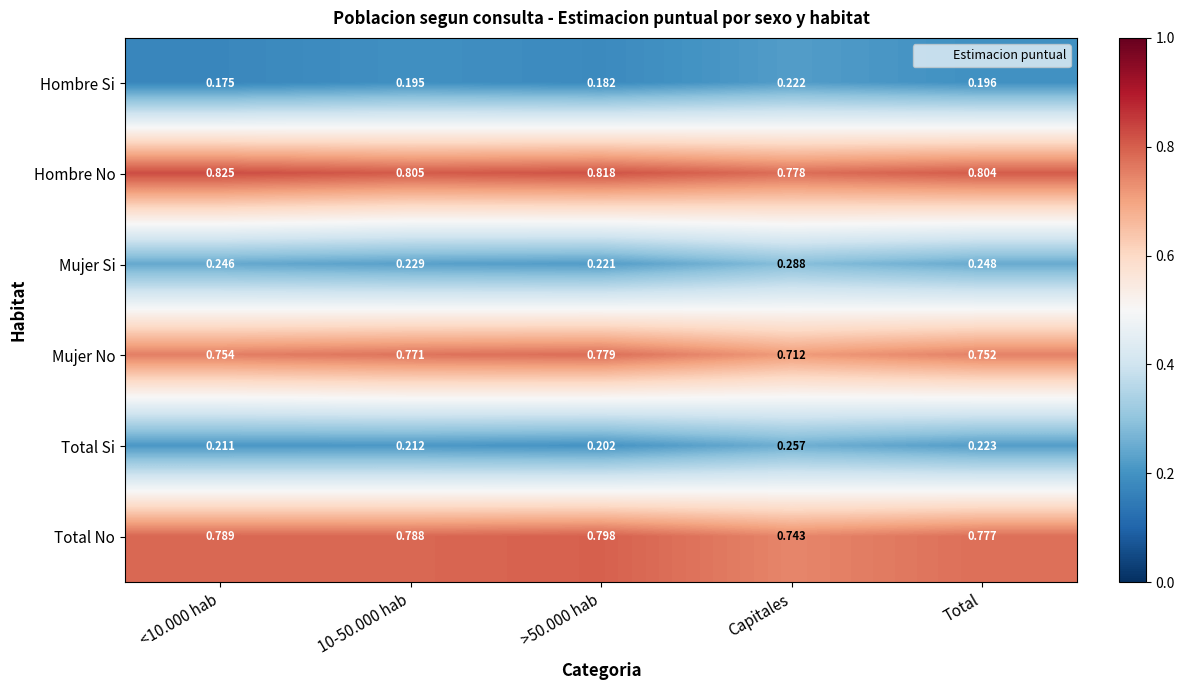

At which label does Mujer No reach its minimum?

Capitales